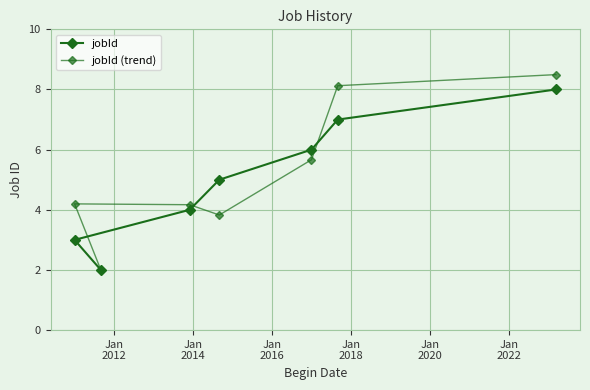

At how many categories does at least one series exceed 8?

2